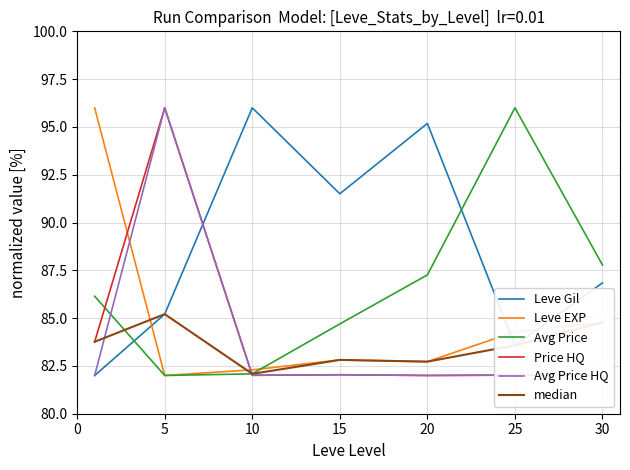

Which series has the largest total across all categories?

Leve Gil